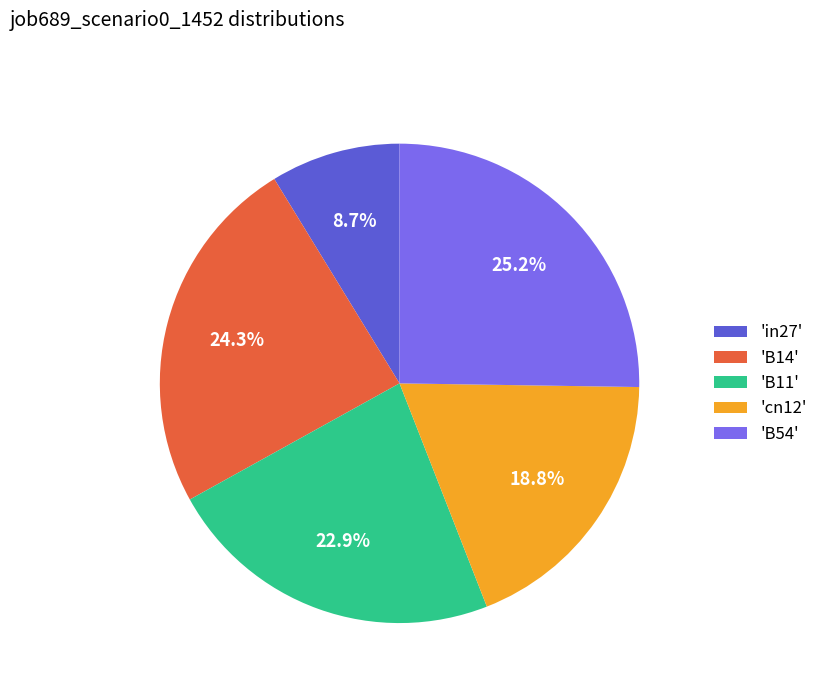

Which slice is the smallest?

'in27'